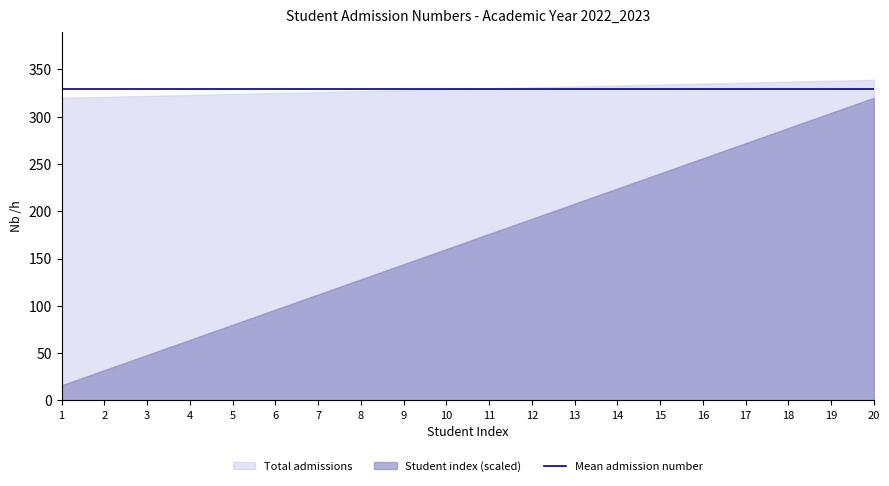

Does the chart display data point markers on the line(s)?

No